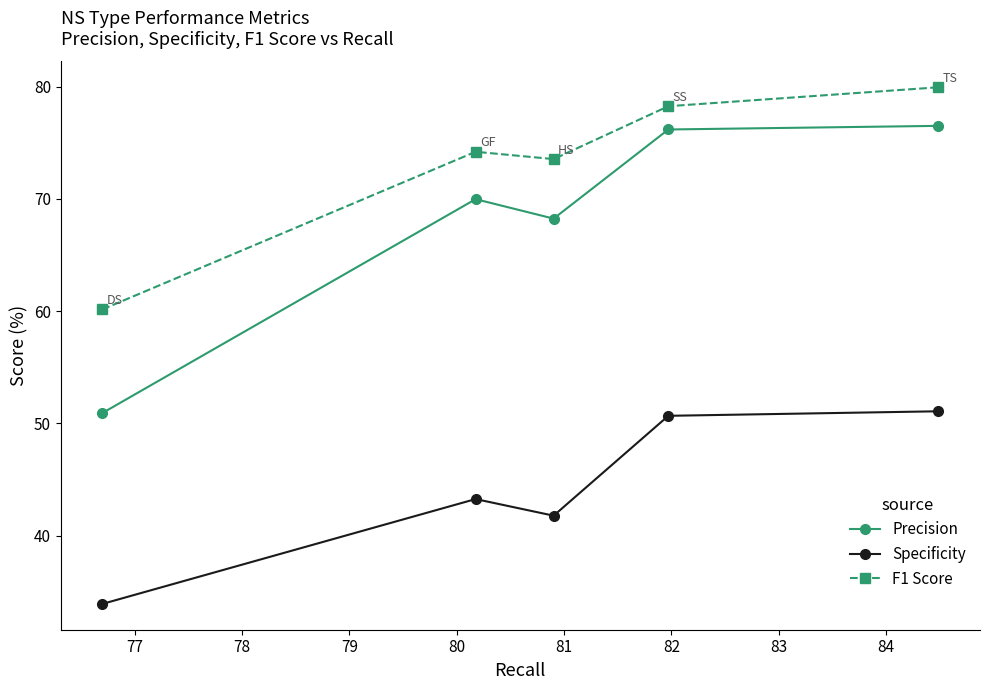

Count the number of categories in the chart.

5